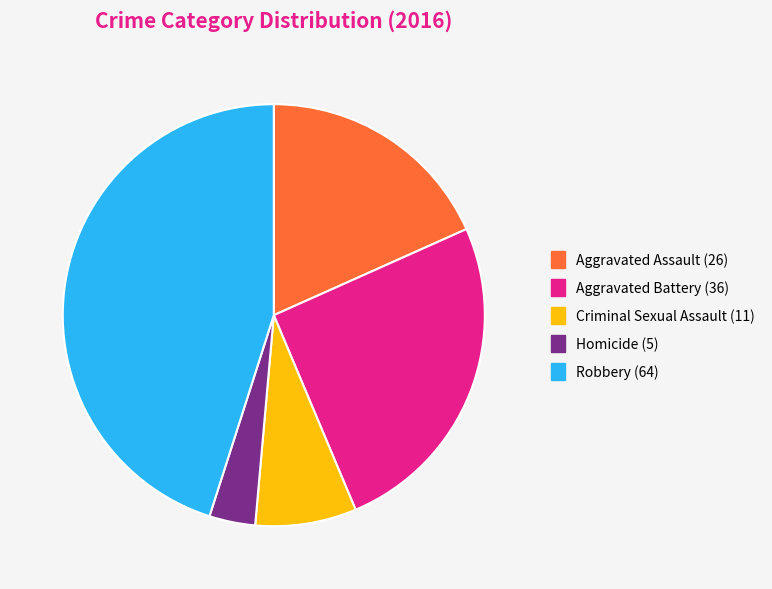

Which has a higher value, Homicide or Aggravated Battery?

Aggravated Battery